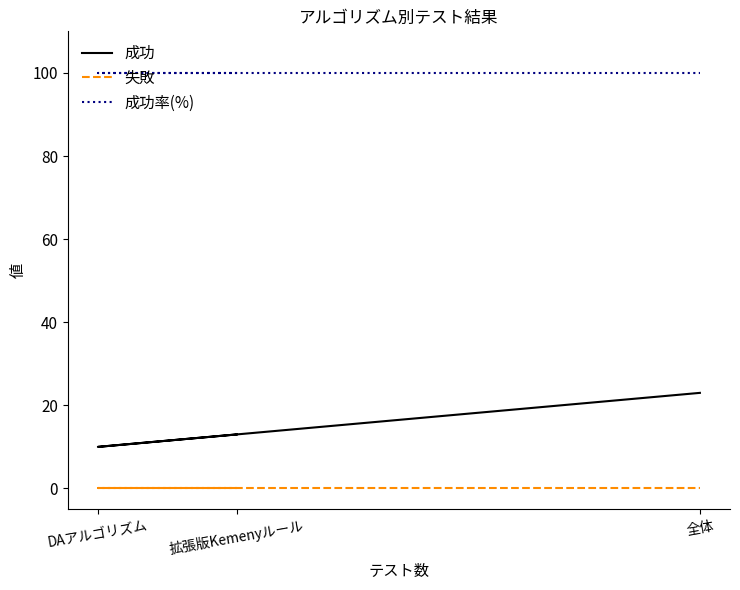

What is the greatest value displayed?

100